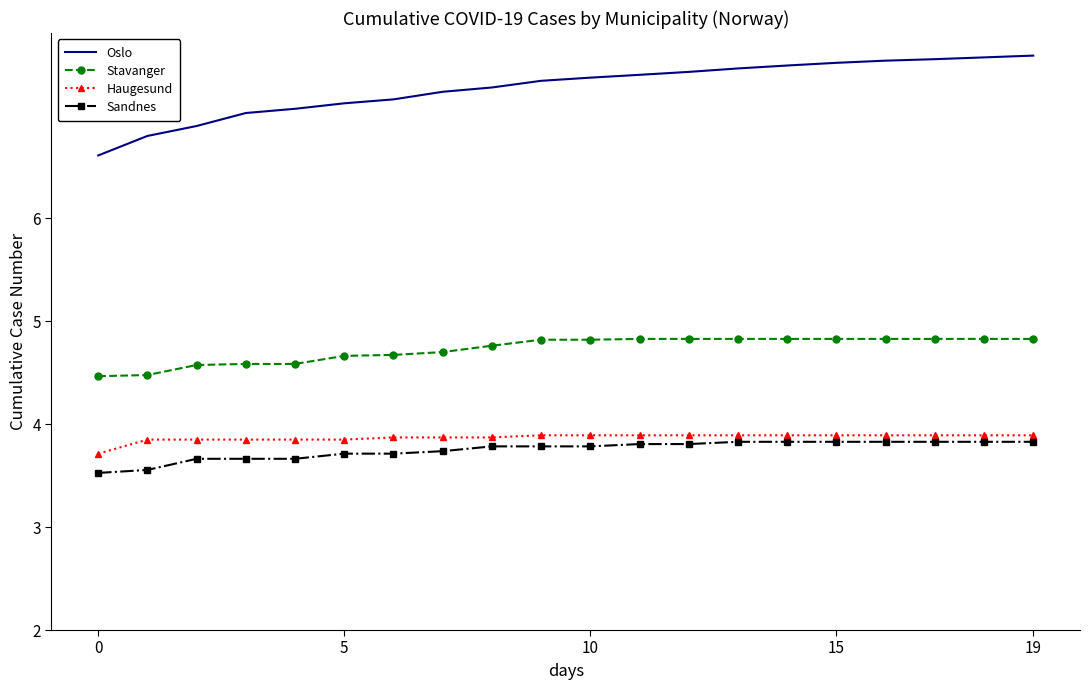

True or false: Oslo and Haugesund intersect in this chart.

False